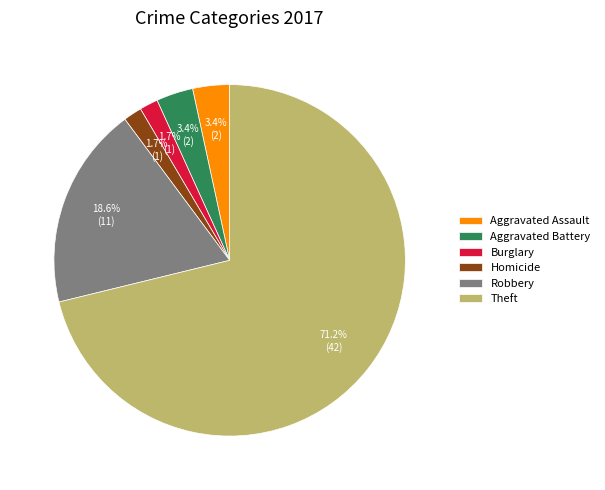

How much of the chart is everything except Aggravated Battery?

96.6%